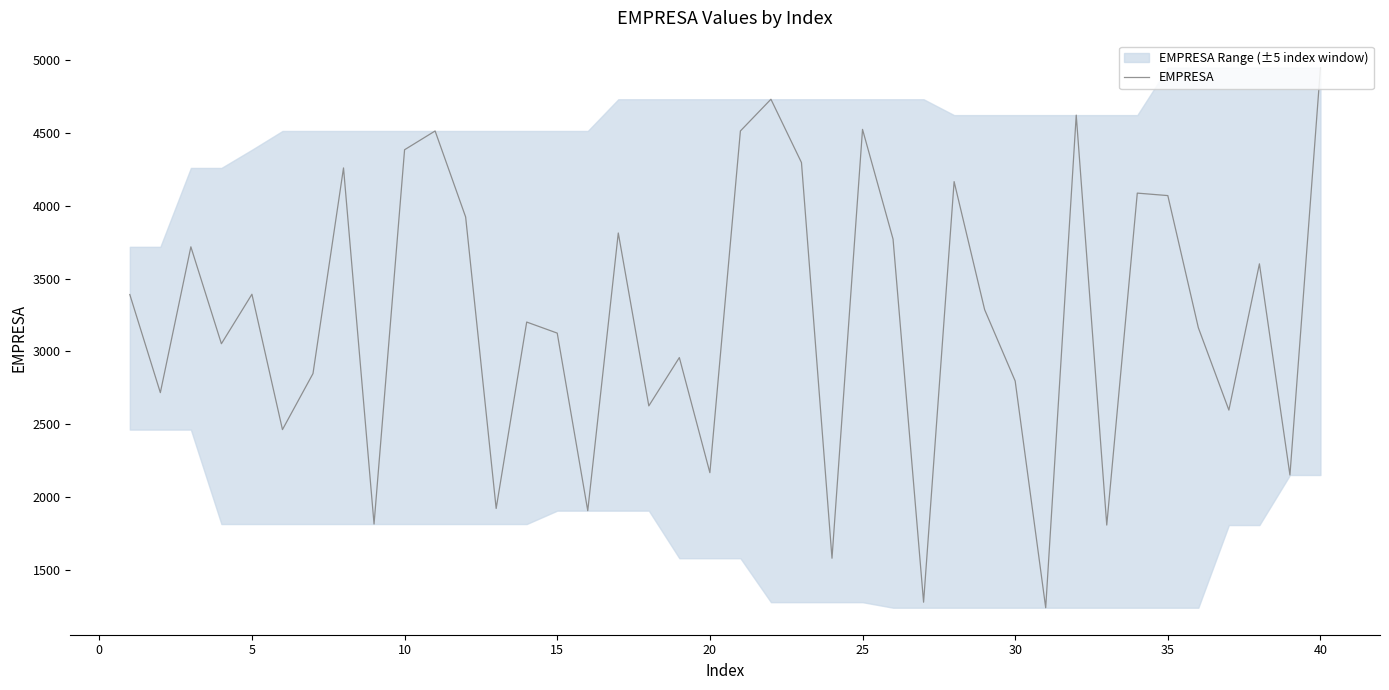

How many lines are shown in the chart?

1